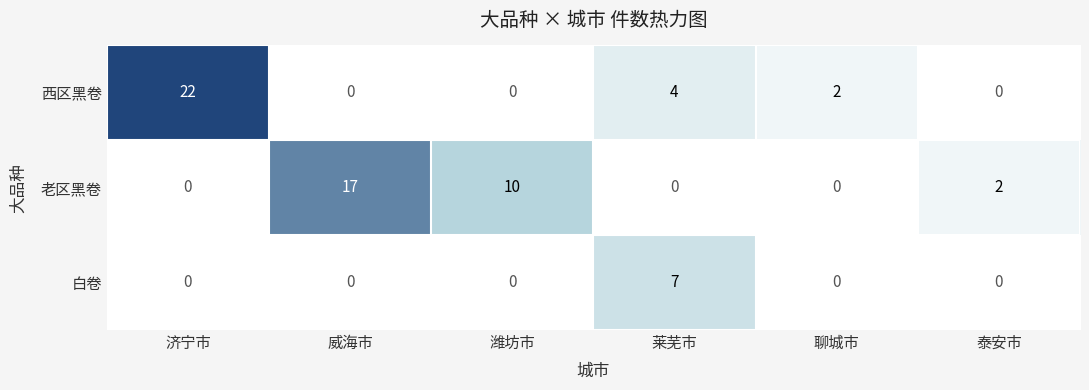

What is the maximum value for 老区黑卷?

17